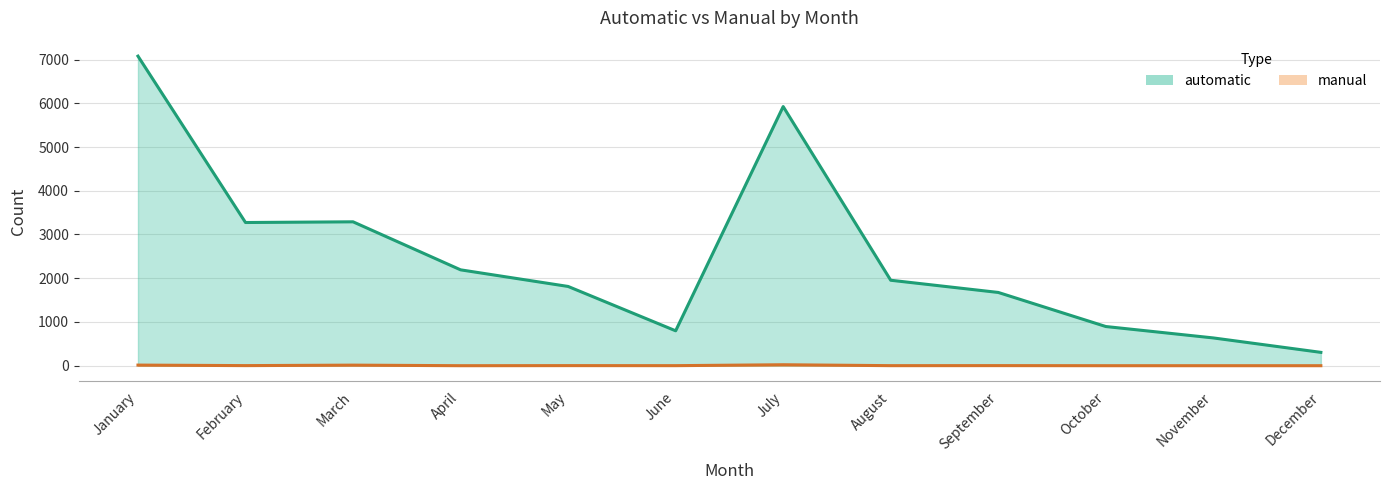

Reading left to right, what are all the values shown in this chart?

automatic: January=7078	February=3274	March=3290	April=2192	May=1812	June=798	July=5925	August=1954	September=1675	October=896	November=635	December=305
manual: January=14	February=2	March=13	April=0	May=2	June=1	July=22	August=1	September=2	October=0	November=0	December=0